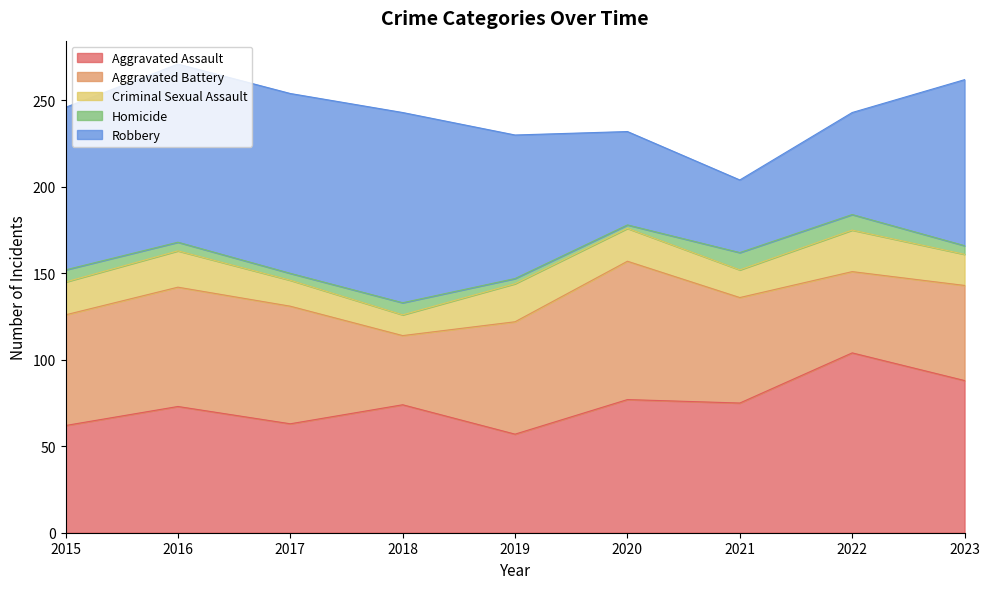

Which series has the largest total across all categories?

Robbery